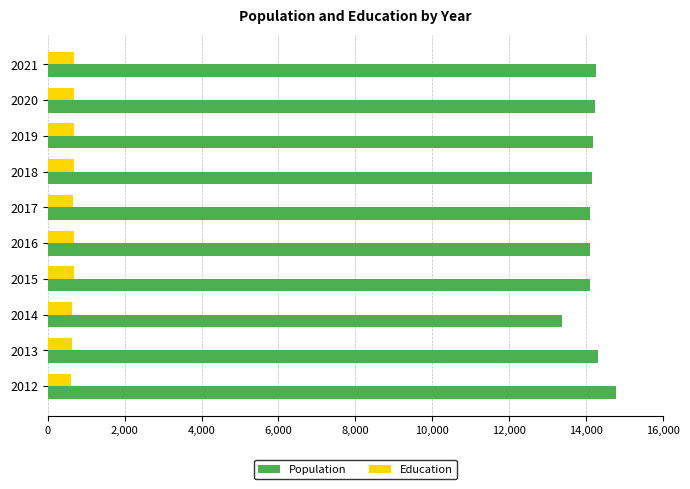

Rank the series by their average value, from lowest to highest.

Education, Population